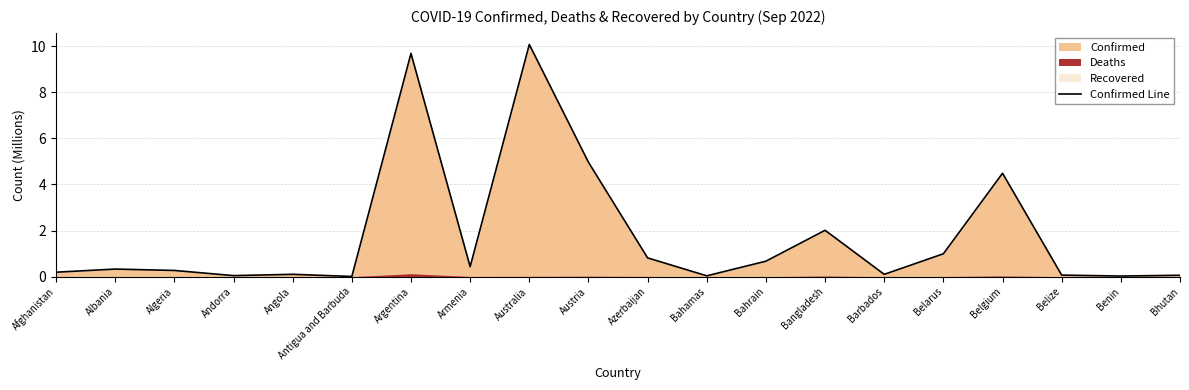

At which category does the data reach its first local valley?

Andorra